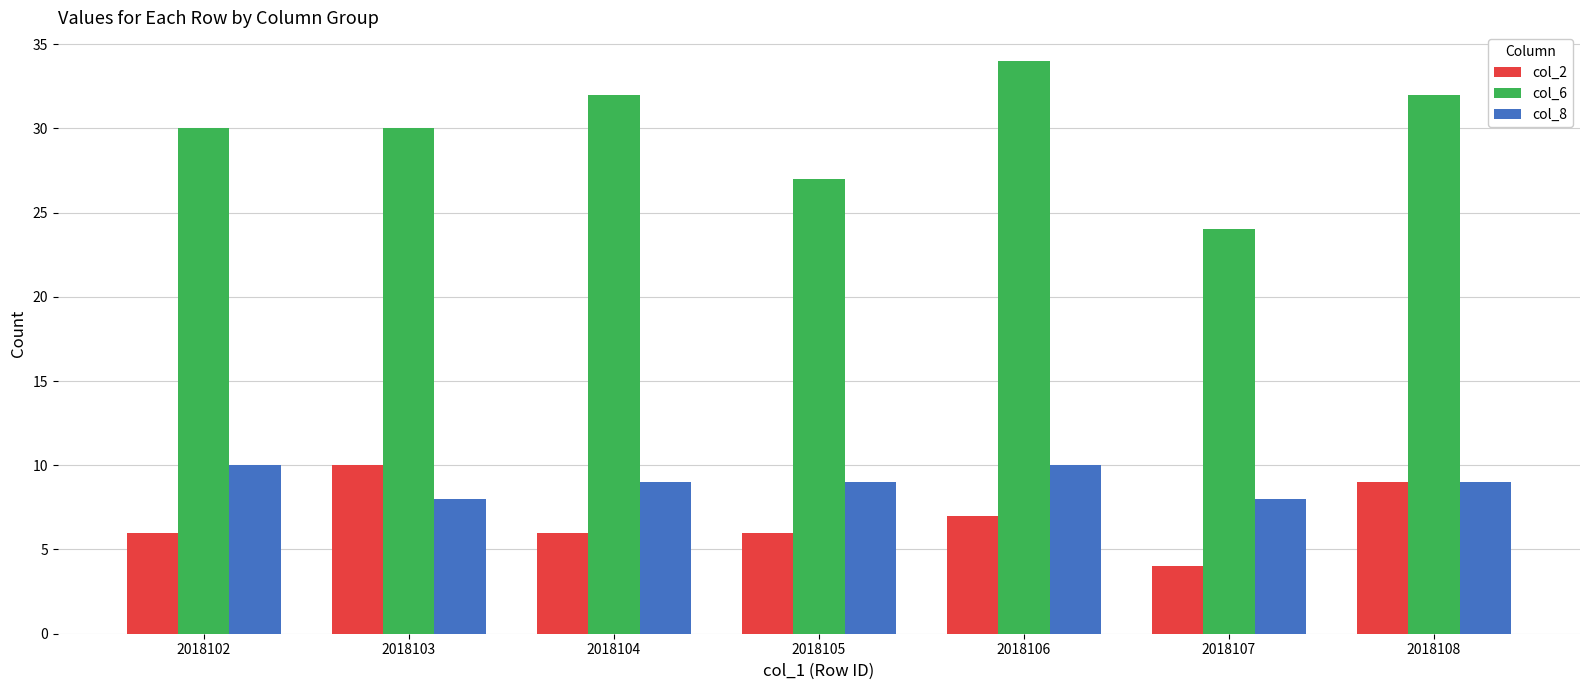

Reading left to right, extract all data points from this chart.

col_2: 6	10	6	6	7	4	9
col_6: 30	30	32	27	34	24	32
col_8: 10	8	9	9	10	8	9